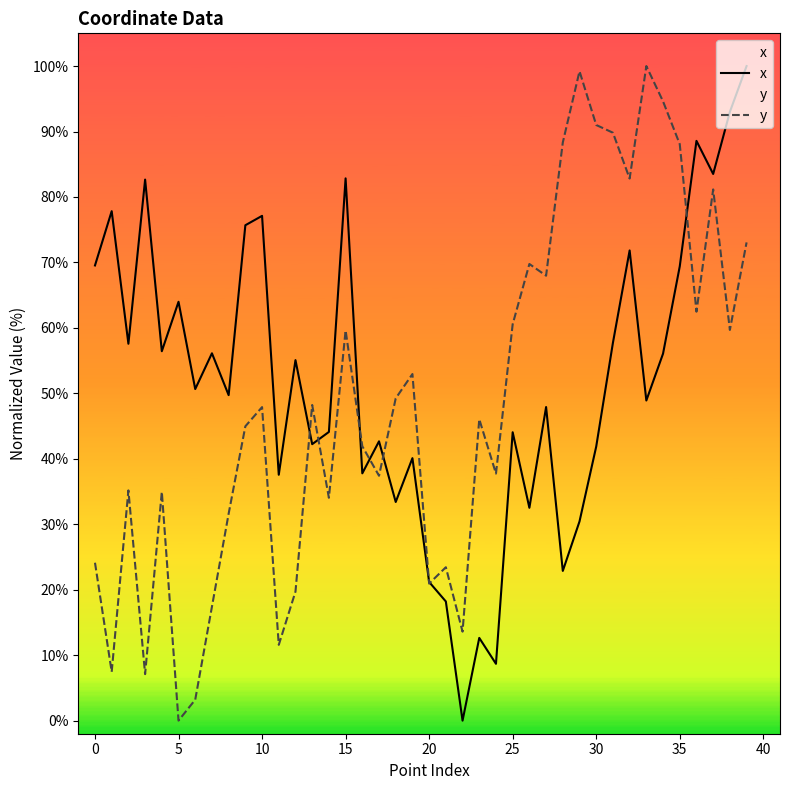

At which label does x reach its peak?

39